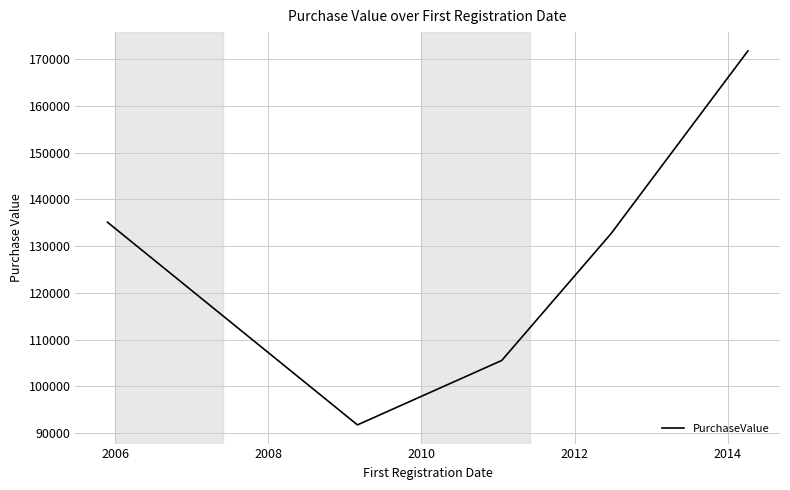

What is the greatest value displayed?

171746.0